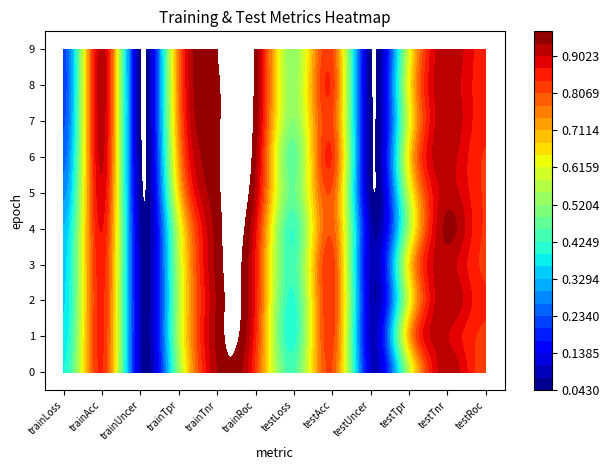

Reading left to right, what are all the values shown in this chart?

0: 0.4	0.8	0.1	0.5	0.9	0.8	0.4	0.8	0.1	0.6	0.9	0.8
1: 0.4	0.8	0.1	0.6	0.9	0.8	0.4	0.8	0.1	0.7	0.9	0.8
2: 0.4	0.8	0.1	0.6	0.9	0.9	0.4	0.8	0.1	0.6	0.9	0.8
3: 0.4	0.9	0.1	0.6	0.9	0.9	0.4	0.8	0.1	0.6	0.9	0.8
4: 0.3	0.9	0.1	0.6	0.9	0.9	0.4	0.8	0.1	0.5	0.9	0.8
5: 0.3	0.9	0.1	0.7	1.0	0.9	0.5	0.8	0.1	0.6	0.9	0.8
6: 0.3	0.9	0.0	0.7	1.0	0.9	0.5	0.8	0.1	0.6	0.9	0.8
7: 0.2	0.9	0.0	0.7	1.0	0.9	0.5	0.8	0.1	0.6	0.9	0.8
8: 0.2	0.9	0.0	0.8	1.0	1.0	0.5	0.8	0.0	0.6	0.9	0.8
9: 0.2	0.9	0.0	0.8	1.0	1.0	0.5	0.8	0.0	0.6	0.9	0.8